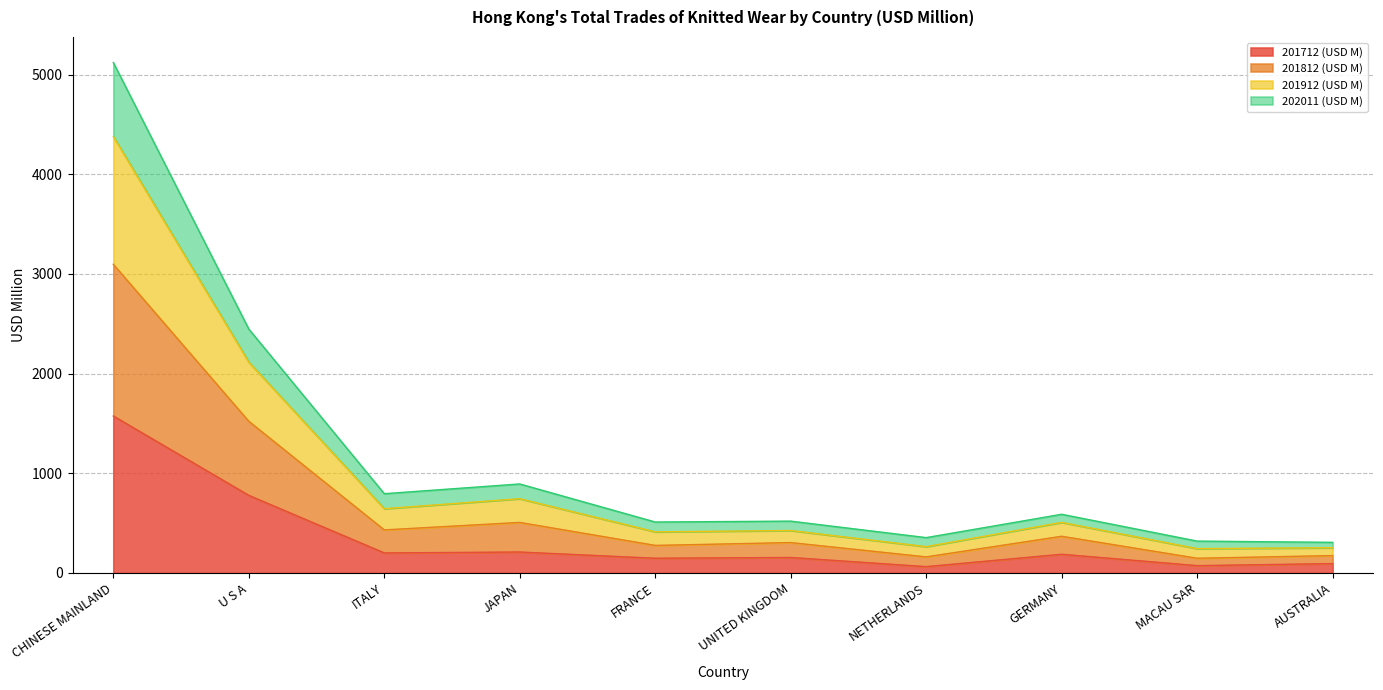

How many lines are shown in the chart?

4